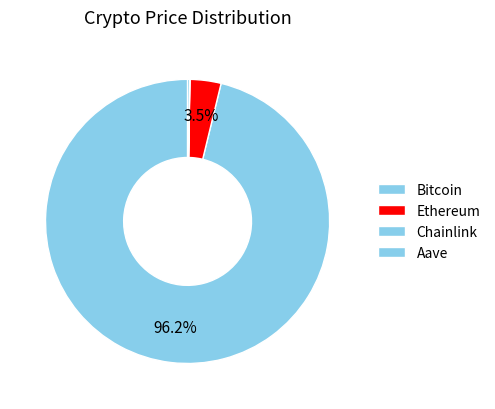

Does Bitcoin account for over 50% of the chart?

Yes